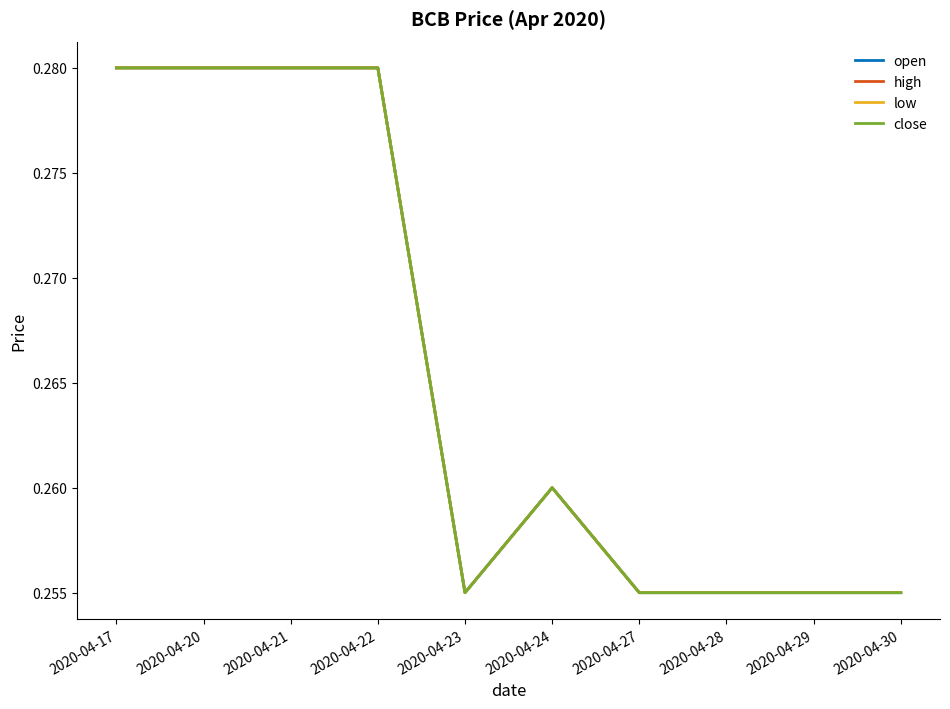

Reading left to right, extract all data points from this chart.

open: 2020-04-17=0.3	2020-04-20=0.3	2020-04-21=0.3	2020-04-22=0.3	2020-04-23=0.3	2020-04-24=0.3	2020-04-27=0.3	2020-04-28=0.3	2020-04-29=0.3	2020-04-30=0.3
high: 2020-04-17=0.3	2020-04-20=0.3	2020-04-21=0.3	2020-04-22=0.3	2020-04-23=0.3	2020-04-24=0.3	2020-04-27=0.3	2020-04-28=0.3	2020-04-29=0.3	2020-04-30=0.3
low: 2020-04-17=0.3	2020-04-20=0.3	2020-04-21=0.3	2020-04-22=0.3	2020-04-23=0.3	2020-04-24=0.3	2020-04-27=0.3	2020-04-28=0.3	2020-04-29=0.3	2020-04-30=0.3
close: 2020-04-17=0.3	2020-04-20=0.3	2020-04-21=0.3	2020-04-22=0.3	2020-04-23=0.3	2020-04-24=0.3	2020-04-27=0.3	2020-04-28=0.3	2020-04-29=0.3	2020-04-30=0.3